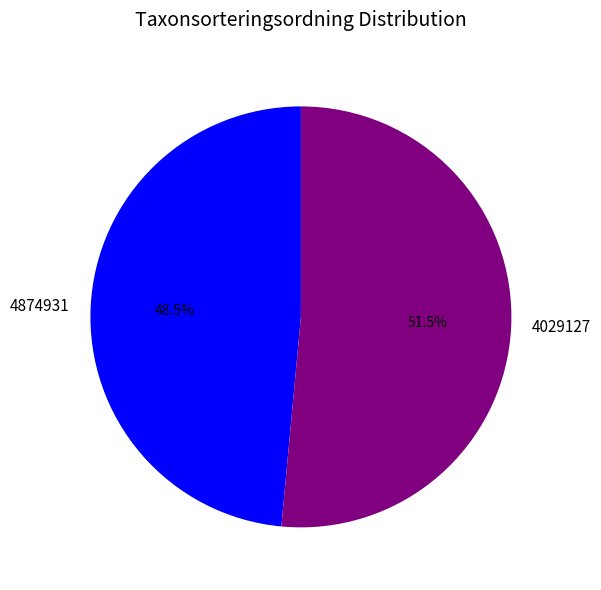

To the nearest percent, what is the difference between the 4029127 and 4874931 slice percentages?

3%